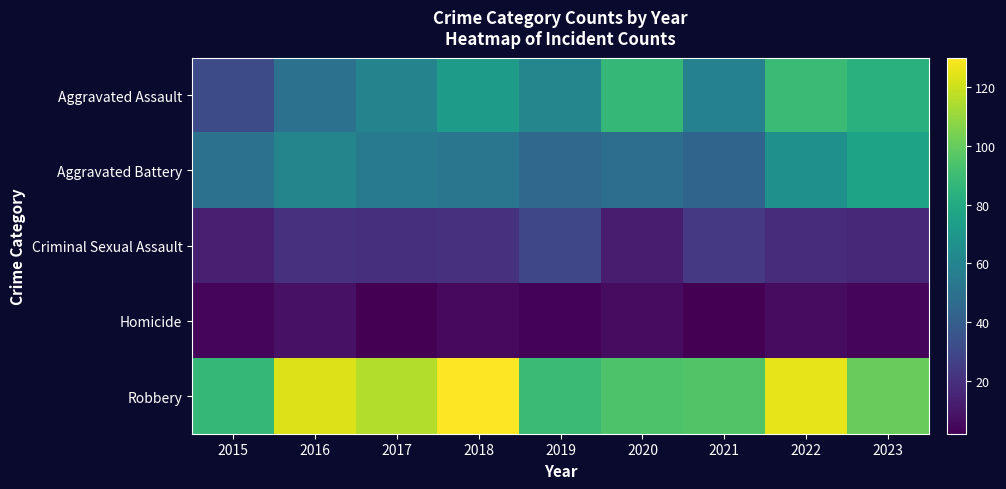

Reading left to right, transcribe all the data shown in this chart.

Aggravated Assault: 2015=31	2016=50	2017=59	2018=72	2019=61	2020=87	2021=58	2022=89	2023=83
Aggravated Battery: 2015=50	2016=60	2017=54	2018=52	2019=45	2020=48	2021=43	2022=66	2023=76
Criminal Sexual Assault: 2015=13	2016=20	2017=19	2018=20	2019=29	2020=12	2021=23	2022=18	2023=16
Homicide: 2015=4	2016=8	2017=2	2018=5	2019=3	2020=6	2021=2	2022=6	2023=4
Robbery: 2015=87	2016=123	2017=115	2018=130	2019=89	2020=94	2021=95	2022=125	2023=100